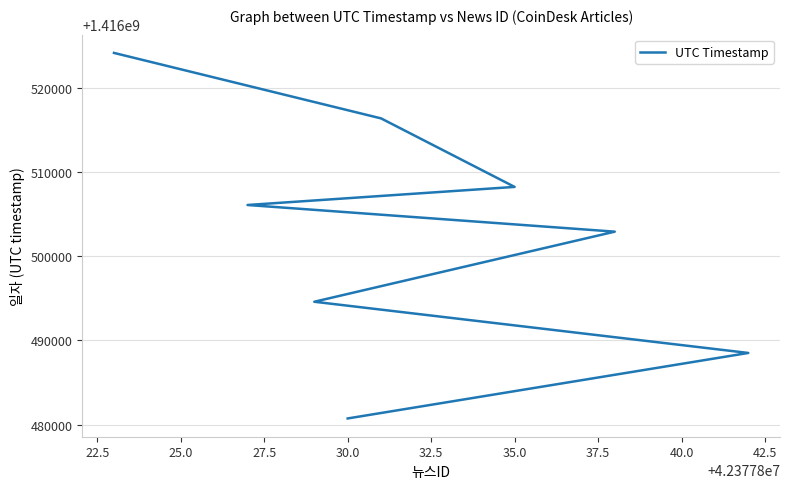

How many lines are shown in the chart?

1